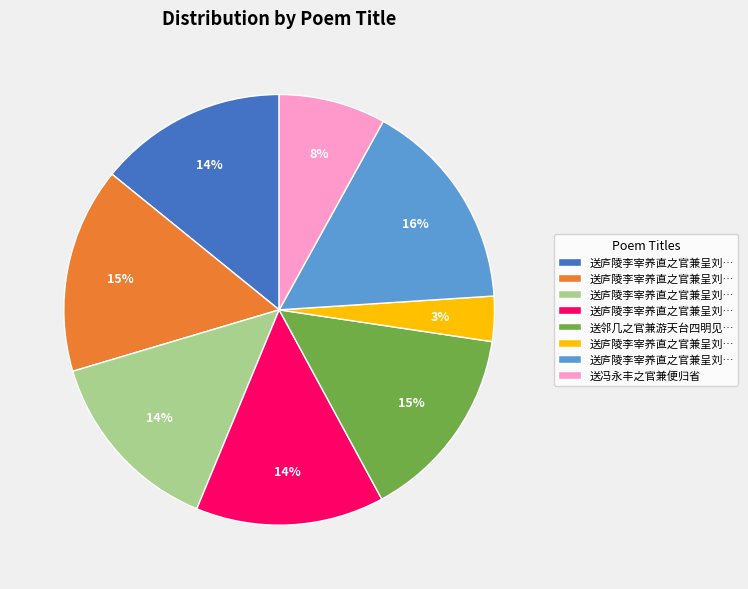

Is there any slice that represents more than half of the pie?

No